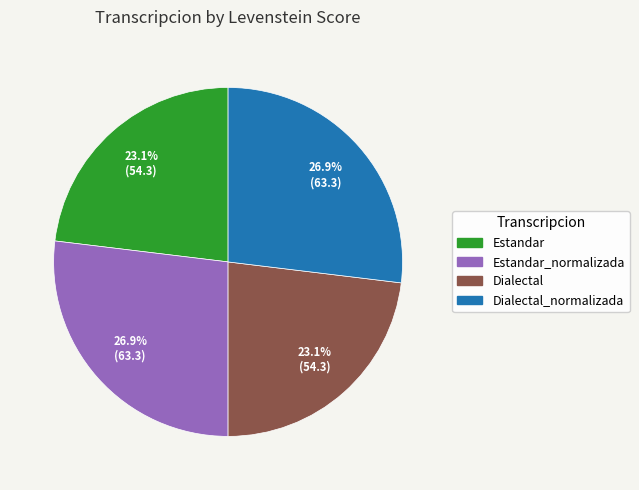

Does any single category account for the majority?

No